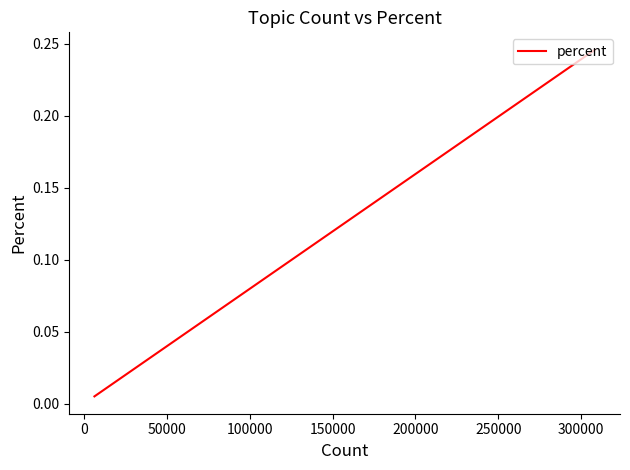

The value at −50000 is 0.4. True or false?

False